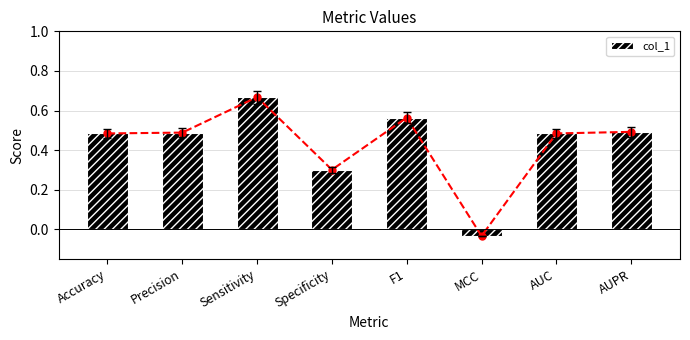

The chart shows a value of 0.6 at AUC. True or false?

False